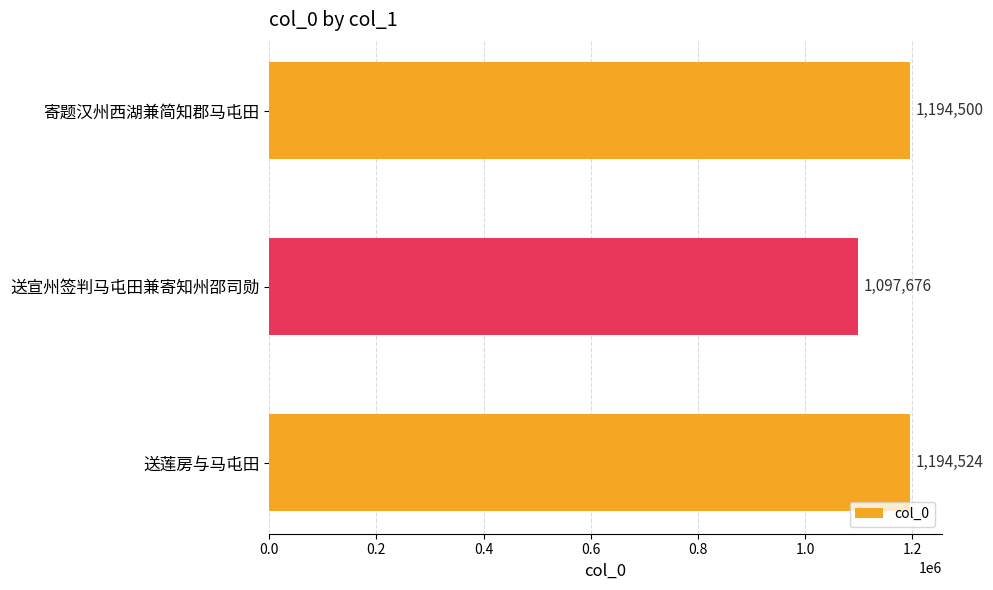

What is the greatest value displayed?

1194524